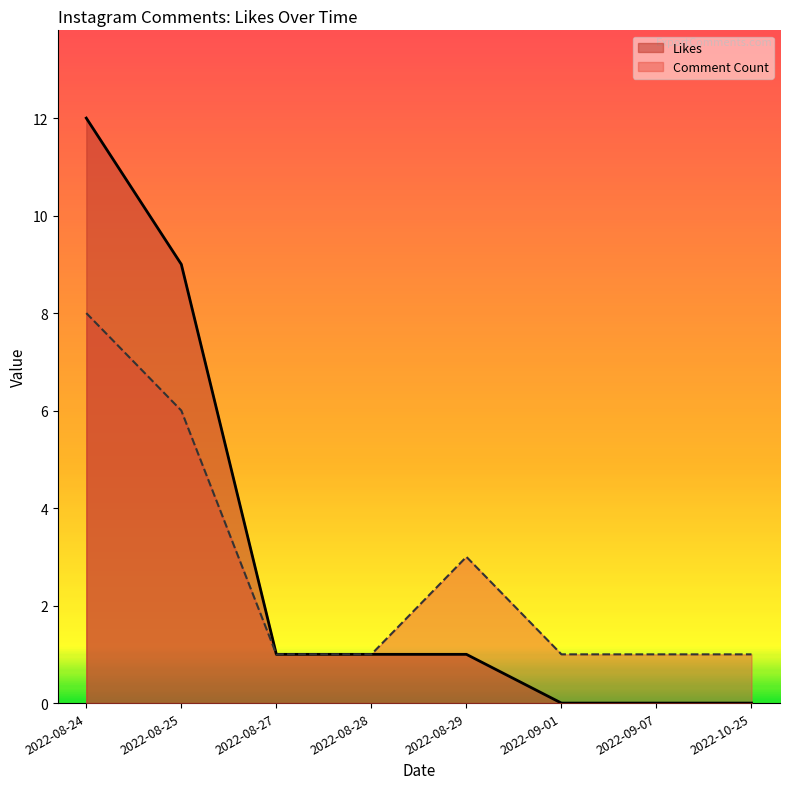

Rank the series at 2022-10-25 from highest to lowest value.

Comment Count, Likes